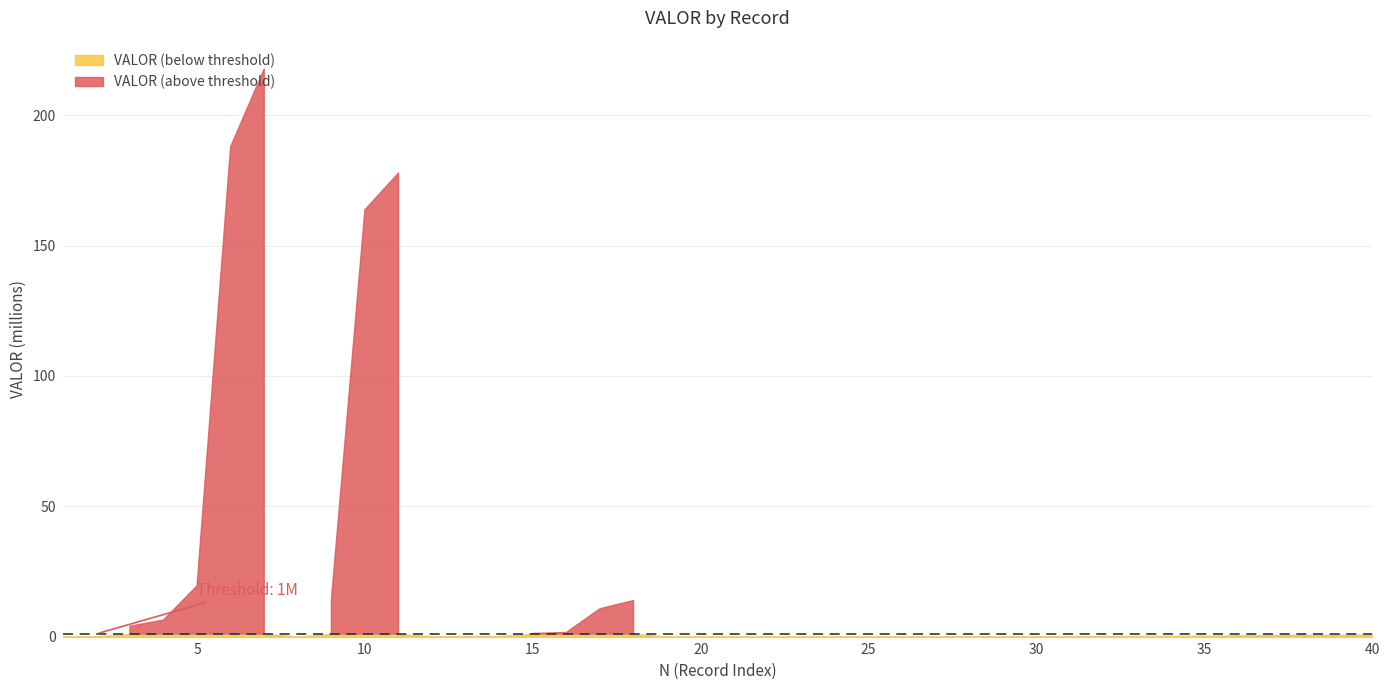

Where is VALOR (above threshold) nearest to the value 108910414?

10